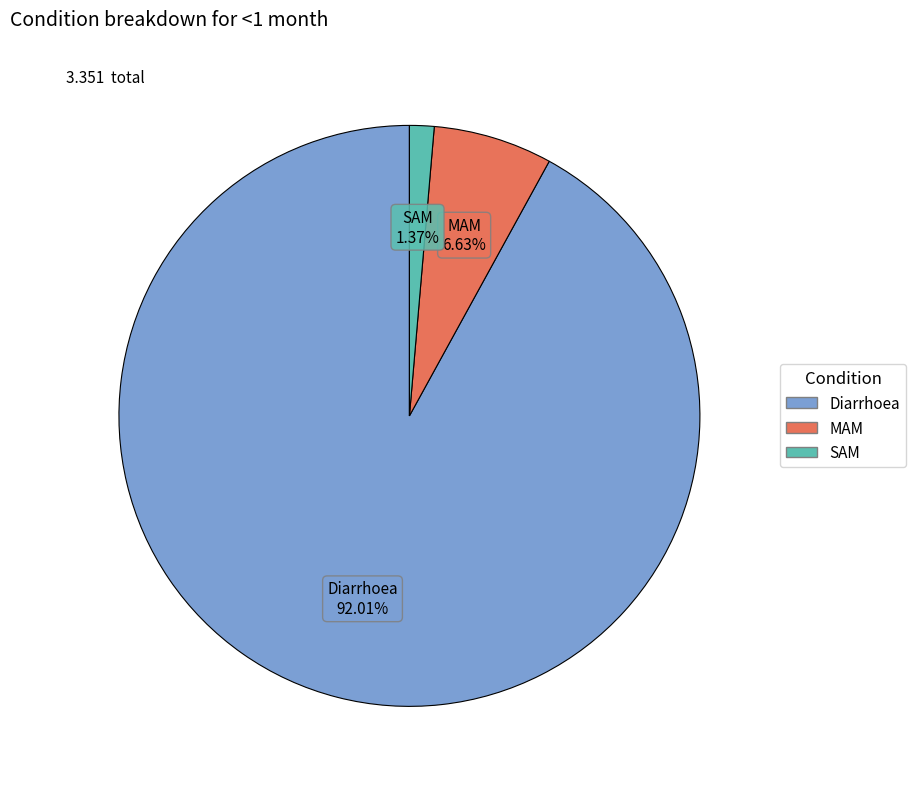

Combined, what portion of the pie is SAM and MAM?

8.0%